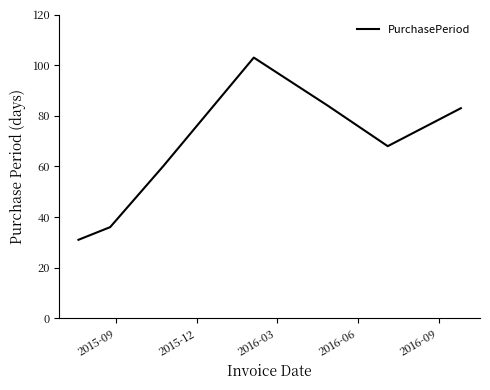

What is the difference between the second highest and second lowest values?

48